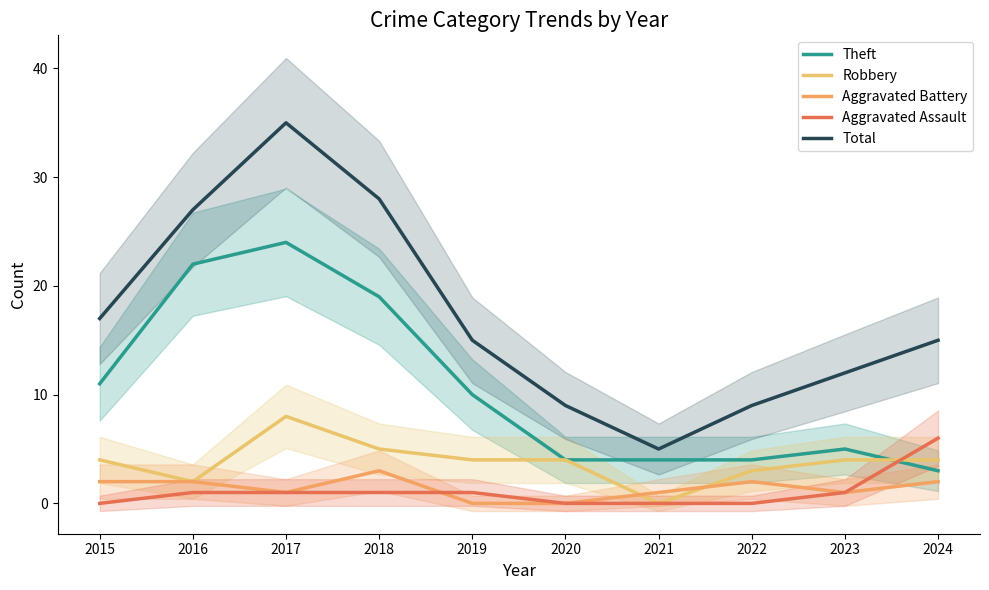

Is it true that Aggravated Battery equals 0 at 2023?

False